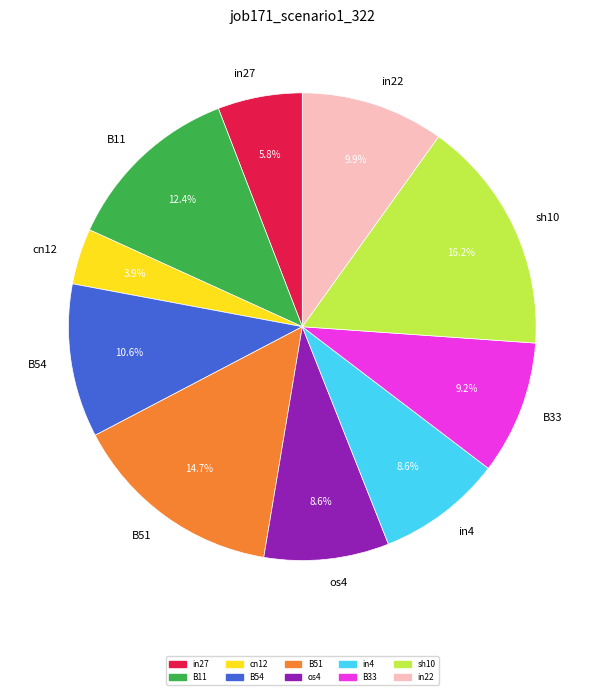

To the nearest percent, what is the difference between the largest and smallest slice percentages?

12%